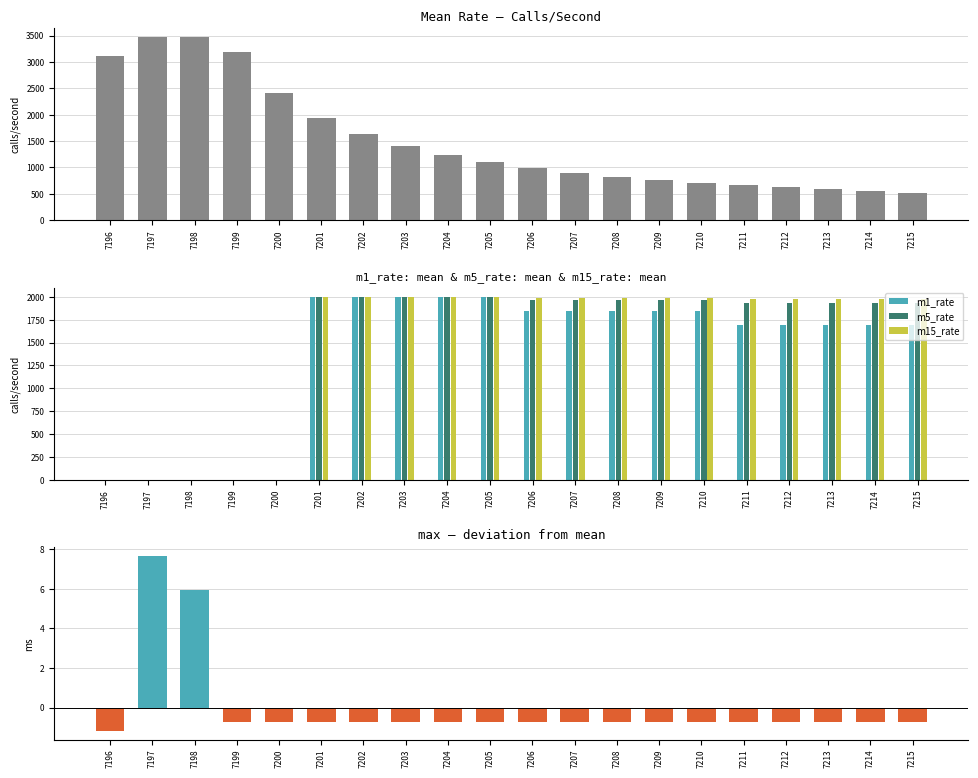

Which category has the highest value in the m15_rate series?

7201